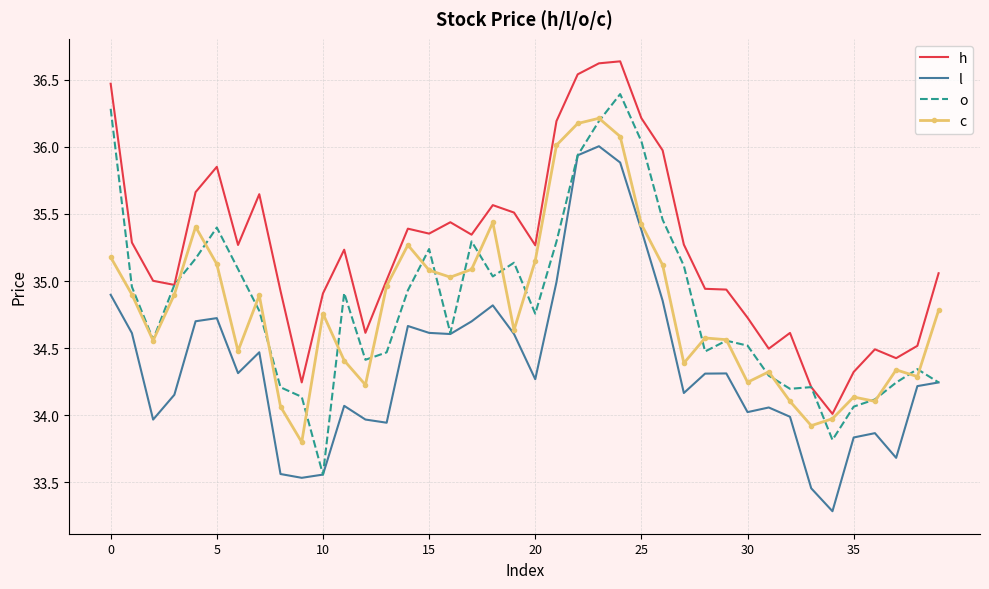

What is the maximum value for c?

36.2